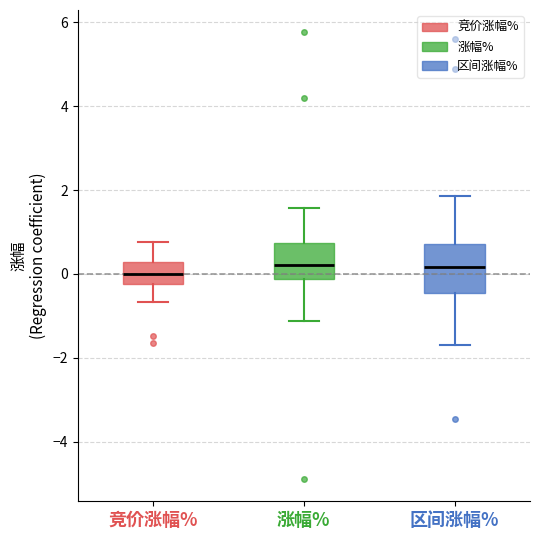

Where is the lower edge of the box for 涨幅% on the y-axis? The values are not printed on the chart, so give them approximately, as read against the axis.

-0.2